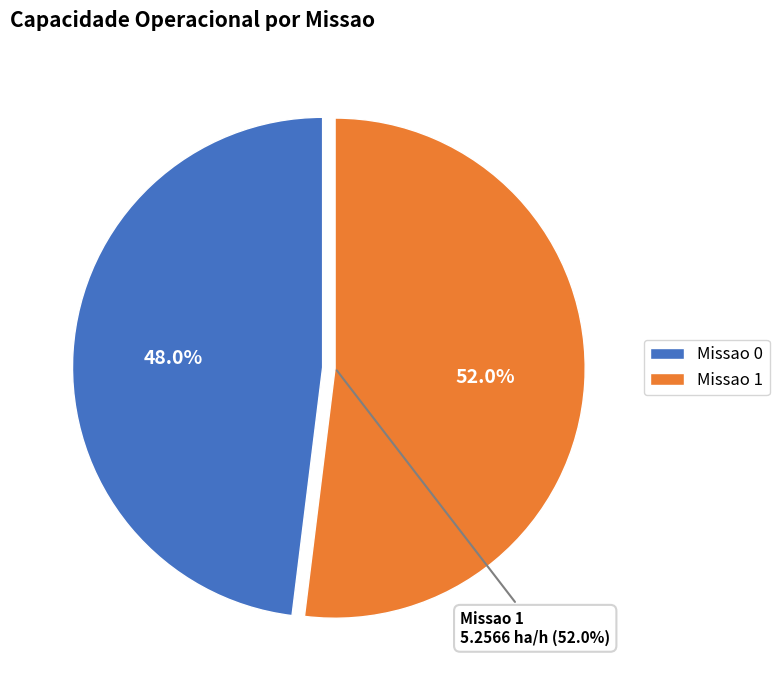

To the nearest percent, what is the difference between the Missao 1 and Missao 0 slice percentages?

4%